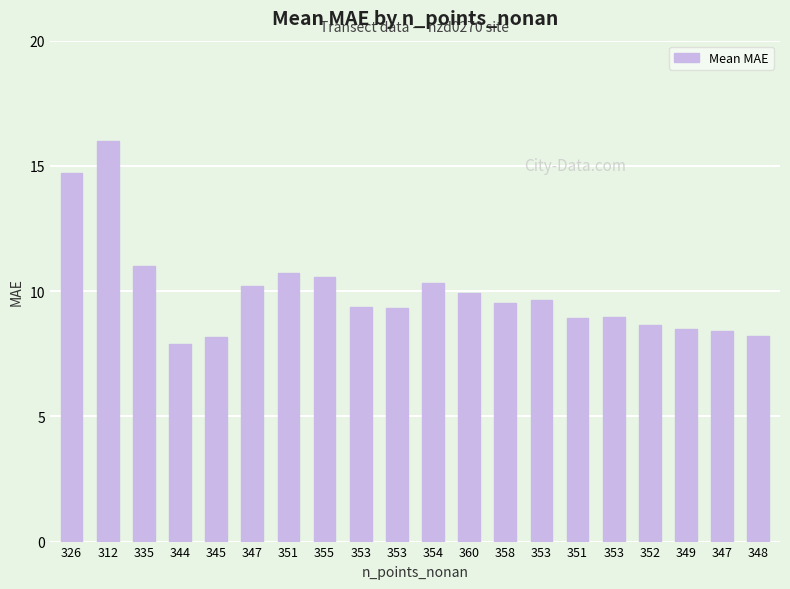

How many distinct data groups are displayed?

1